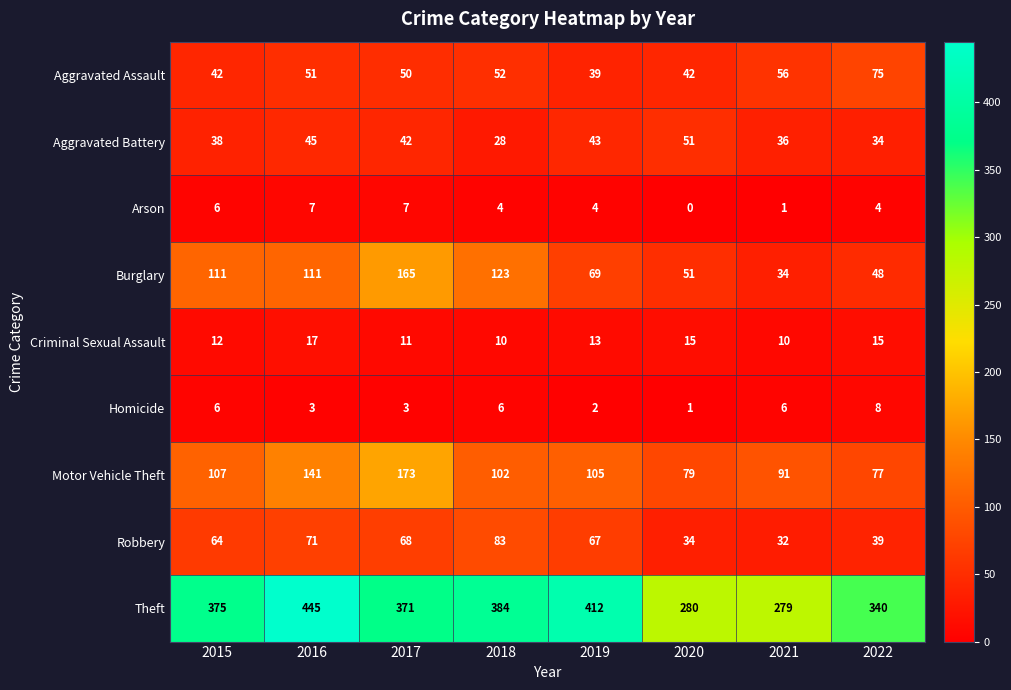

Count the number of categories in the chart.

8